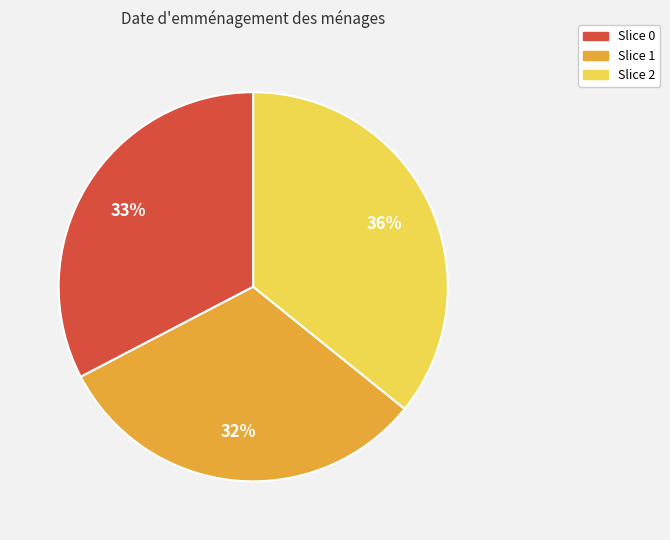

How many slices are in this pie chart?

3